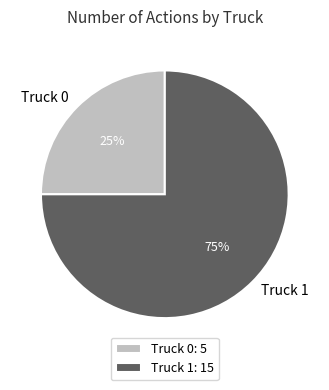

To the nearest percent, what portion does Truck 0 represent?

25%